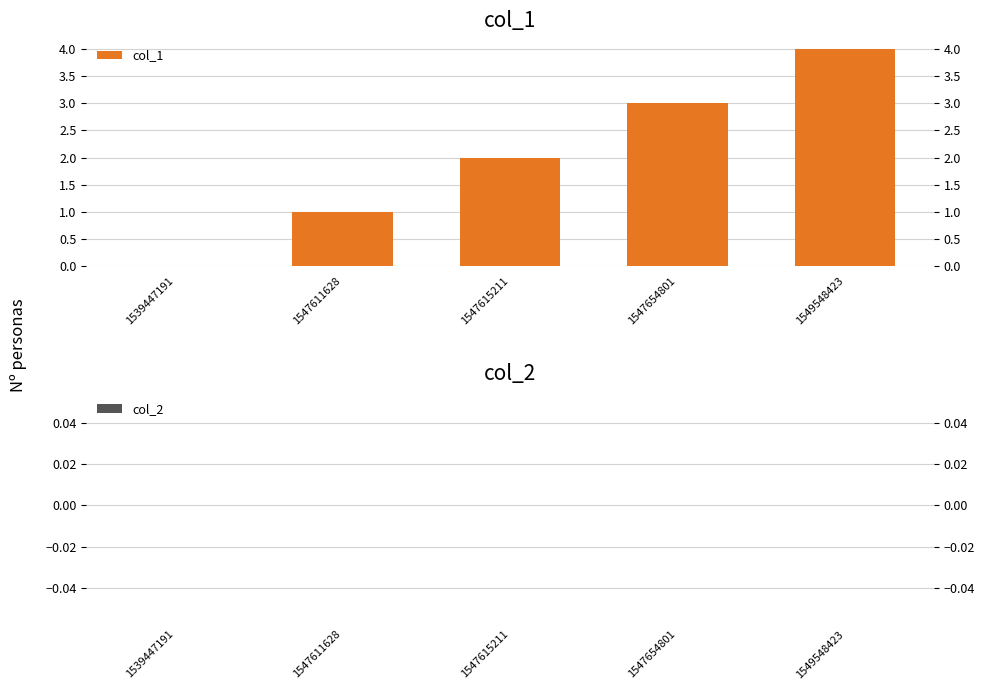

Reading left to right, extract all data points from this chart.

col_1: 1539447191=0	1547611628=1	1547615211=2	1547654801=3	1549548423=4
col_2: 1539447191=0	1547611628=0	1547615211=0	1547654801=0	1549548423=0